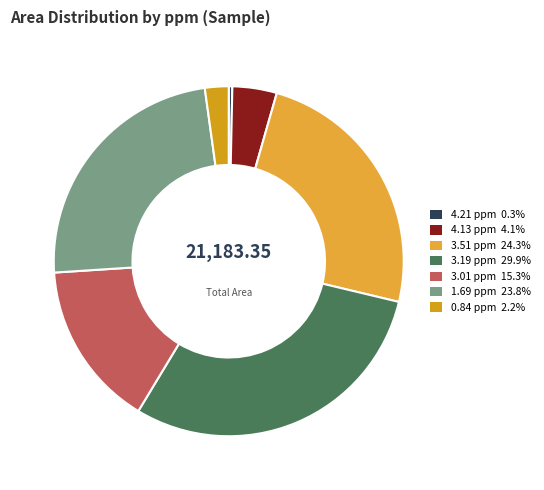

Which slice is the largest?

3.19 ppm